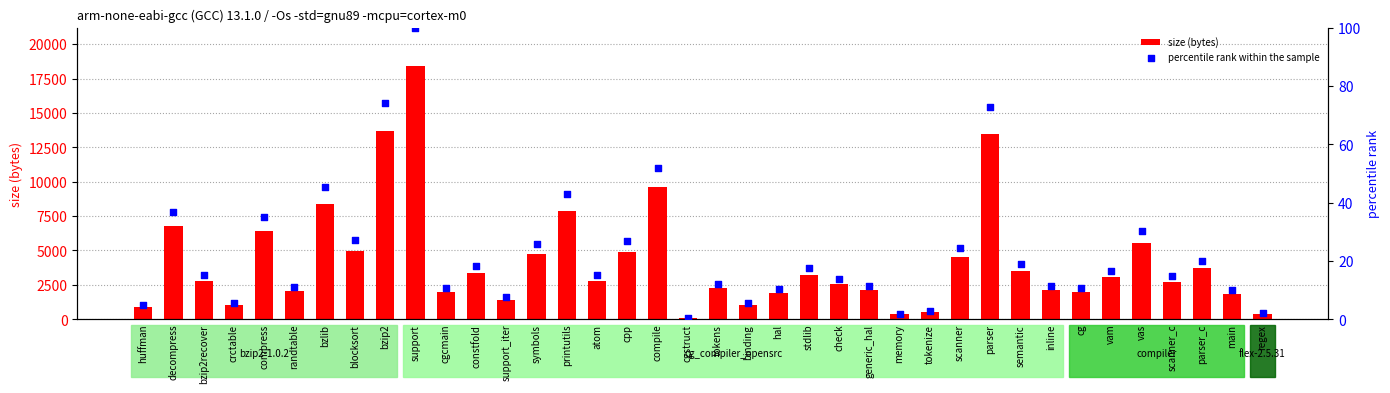

What is the total value across all series at check?

2574.9